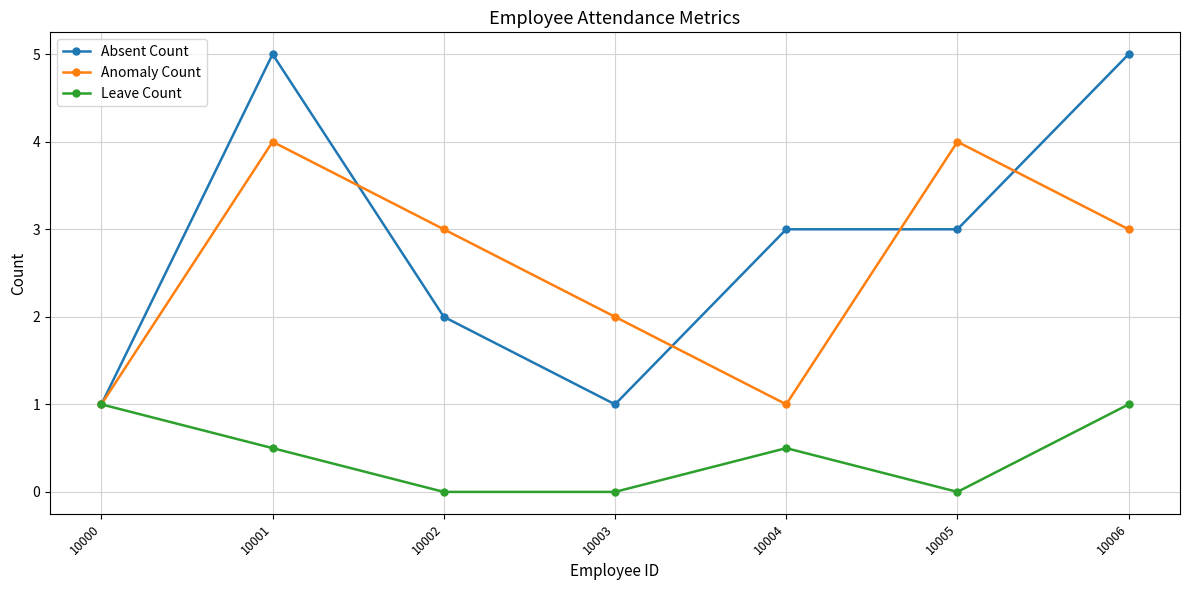

Reading left to right, what are all the values shown in this chart?

Absent Count: 10000=1.0	10001=5.0	10002=2.0	10003=1.0	10004=3.0	10005=3.0	10006=5.0
Anomaly Count: 10000=1.0	10001=4.0	10002=3.0	10003=2.0	10004=1.0	10005=4.0	10006=3.0
Leave Count: 10000=1.0	10001=0.5	10002=0.0	10003=0.0	10004=0.5	10005=0.0	10006=1.0